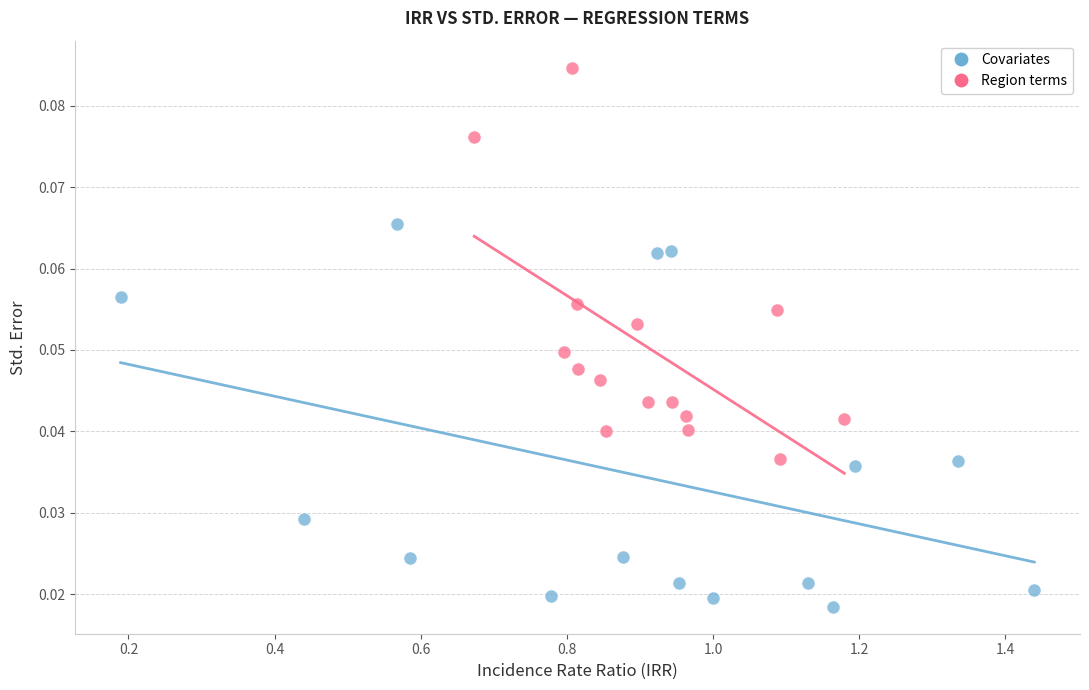

Which series reaches the maximum Y coordinate?

Region terms